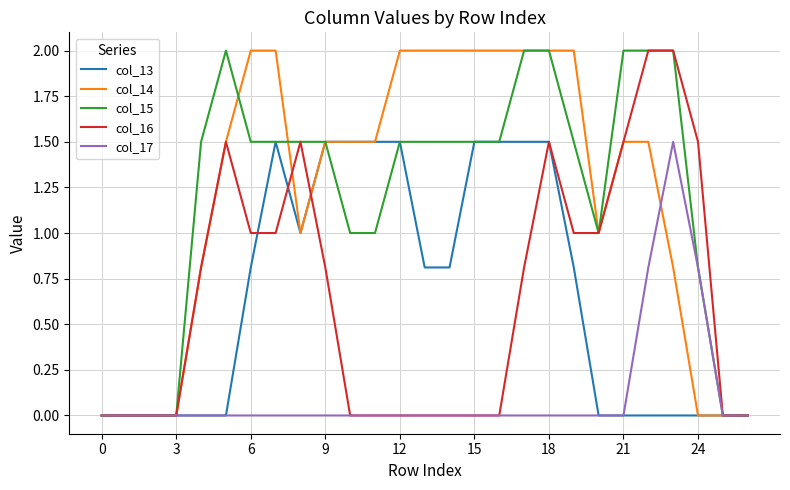

What is the maximum value for col_16?

2.0